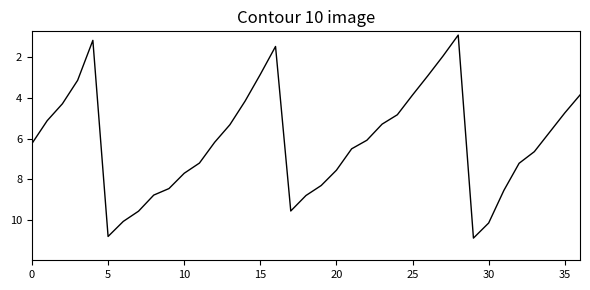

What is the greatest value displayed?

10.9